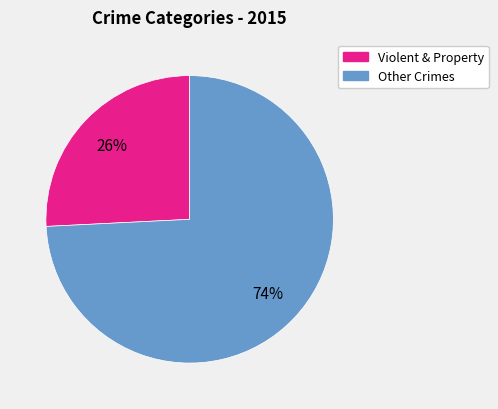

To the nearest percent, what is the average slice percentage?

50%